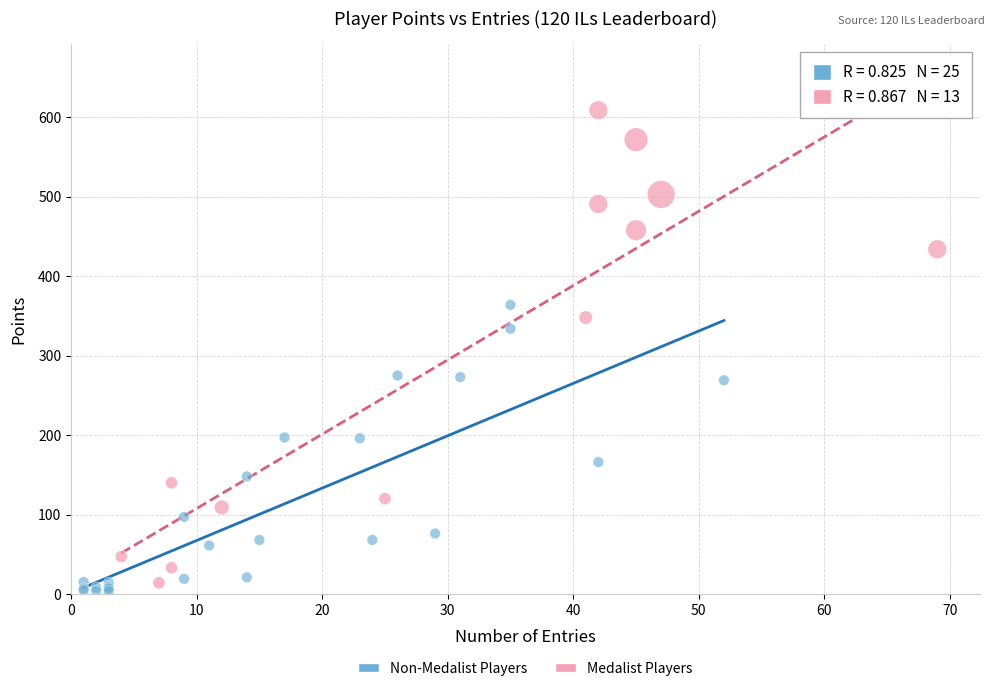

Which series contains the highest Y value?

Medalist Players